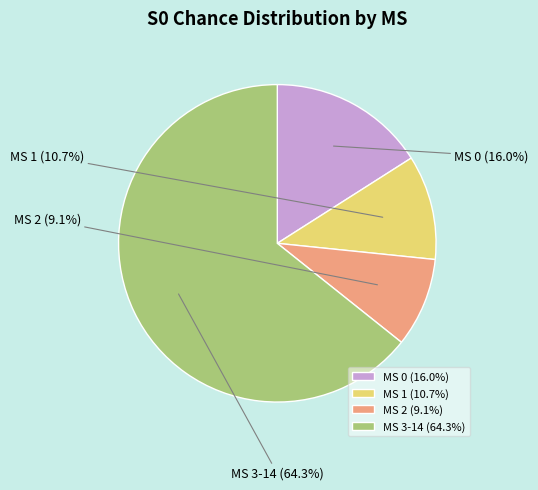

Combined, do MS 2 and MS 0 account for over 50%?

No